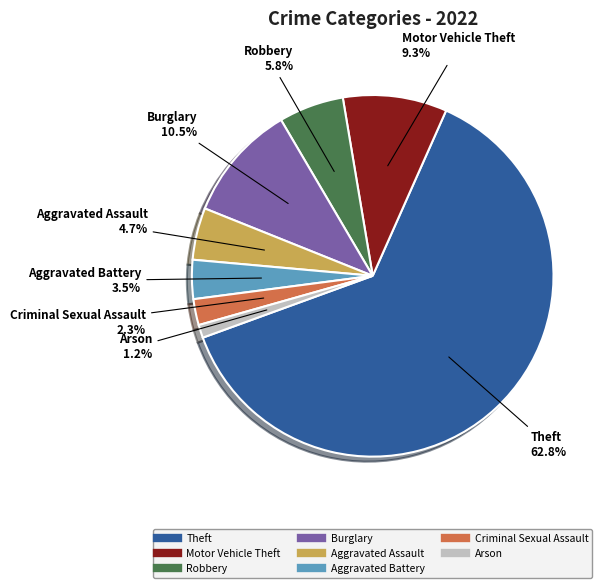

Is there any slice that represents more than half of the pie?

Yes